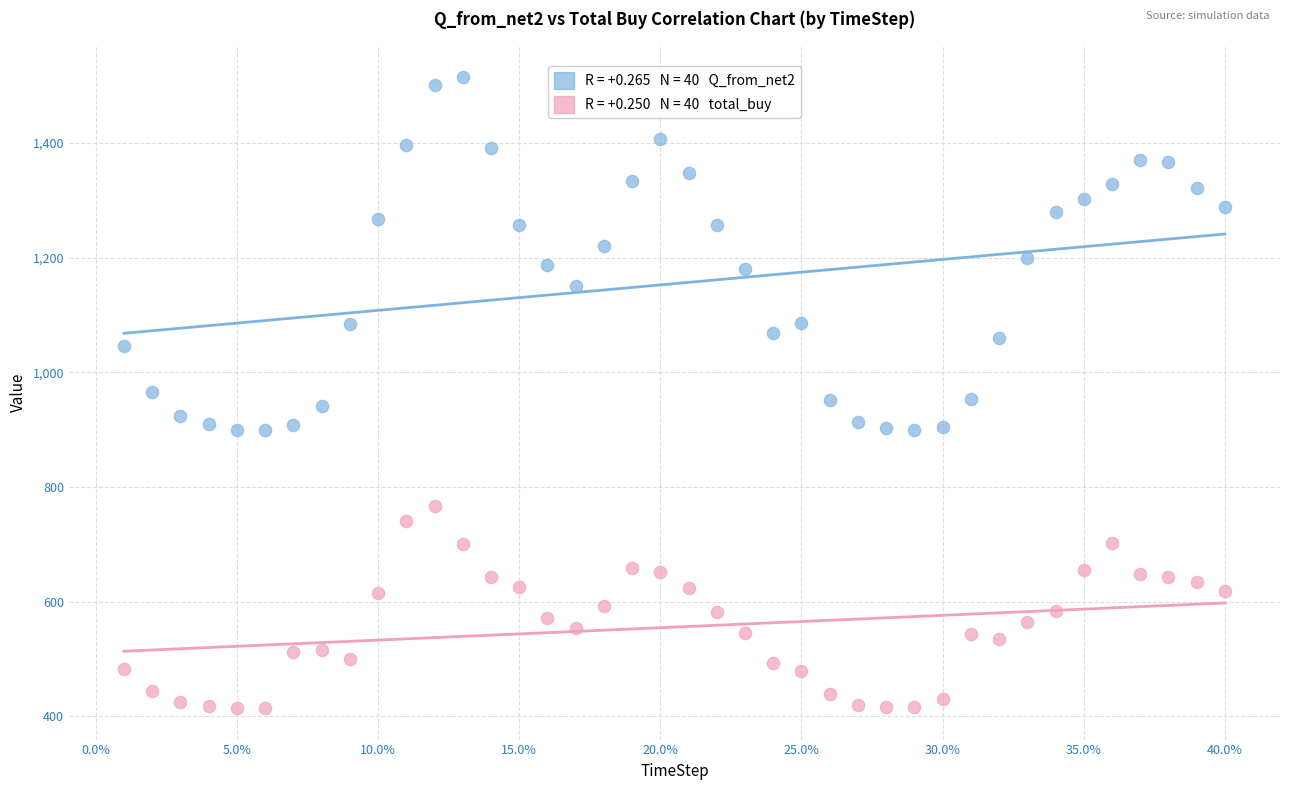

Across all data points, what is the range of X values (max minus min)?

0.4